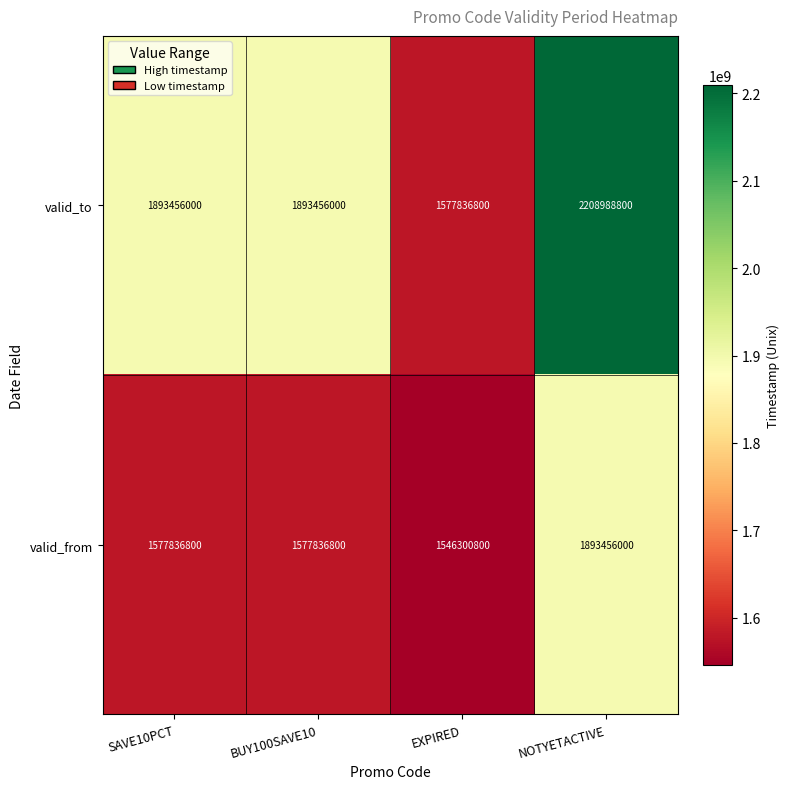

What is the approximate value of valid_from at NOTYETACTIVE, to the nearest 50?

1893456000